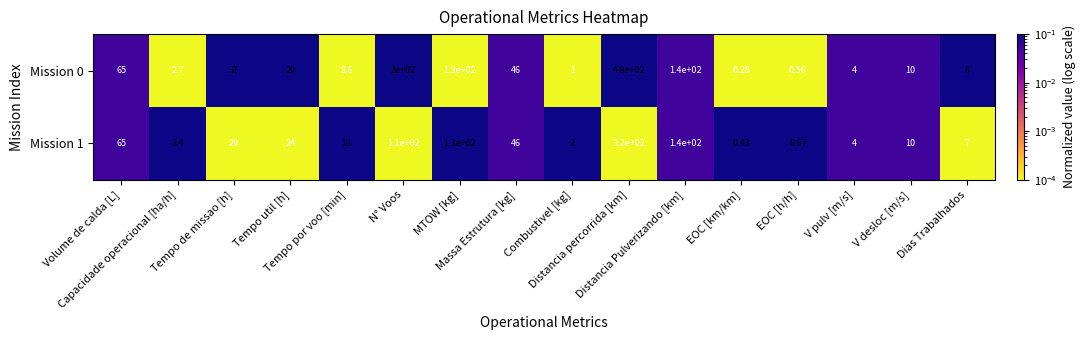

Which series has the largest total across all categories?

Mission 0